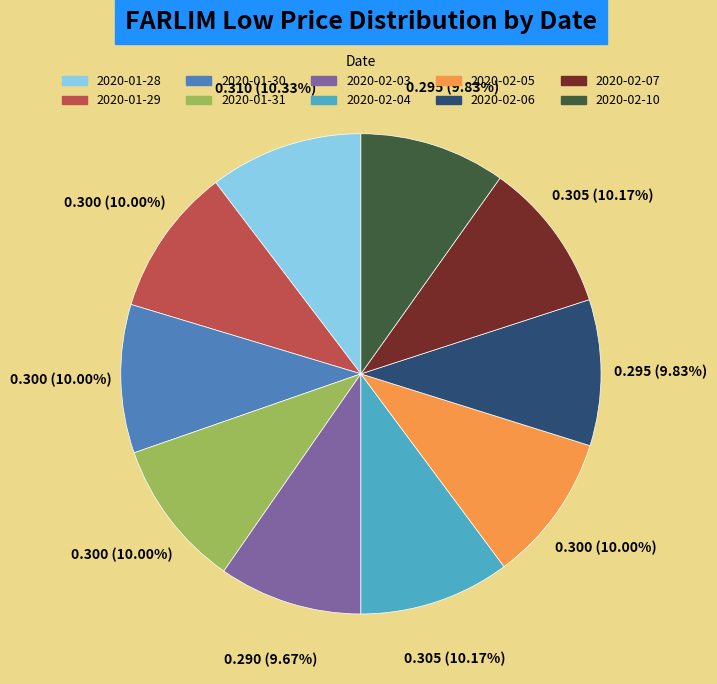

How many segments does this pie chart have?

10